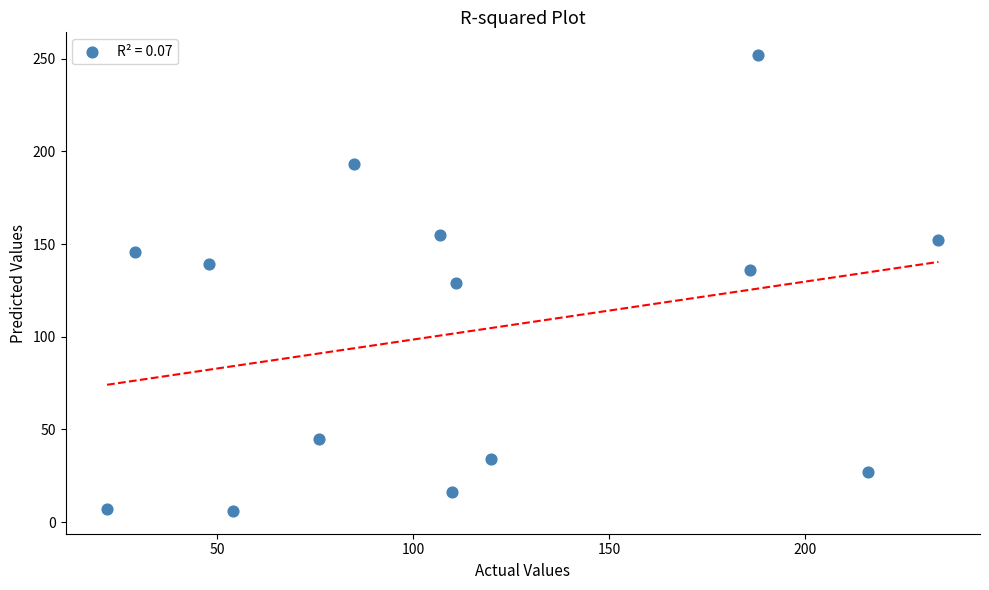

What is the range of X values (max minus min)?

212